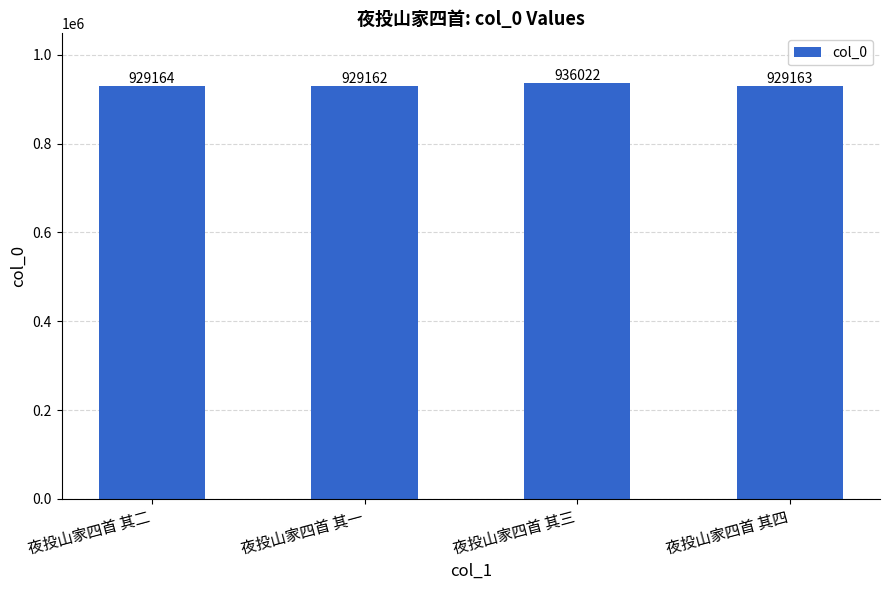

The value at 夜投山家四首 其二 is 1394598. True or false?

False